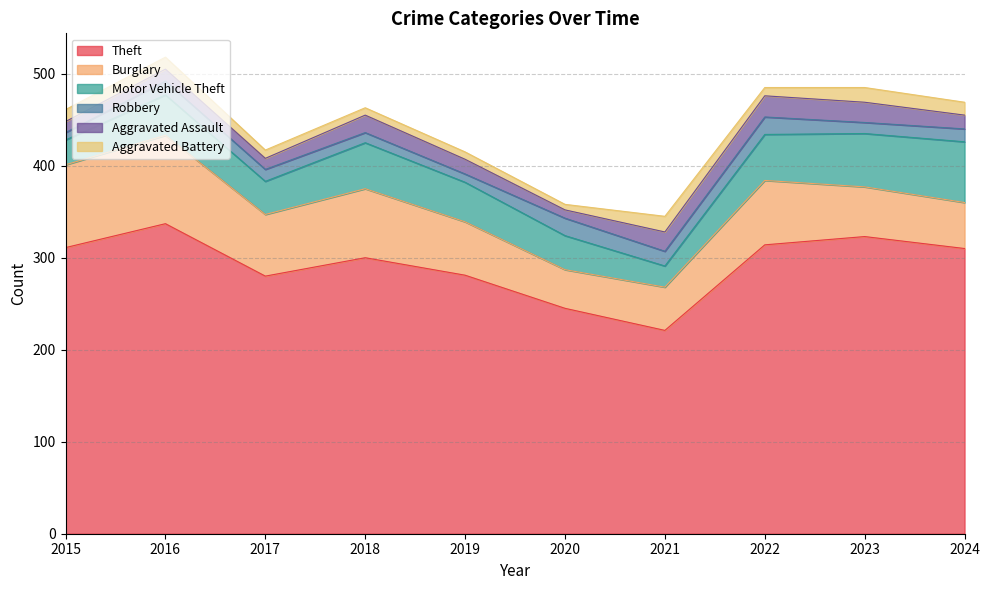

Where is the first local minimum for Theft?

2017